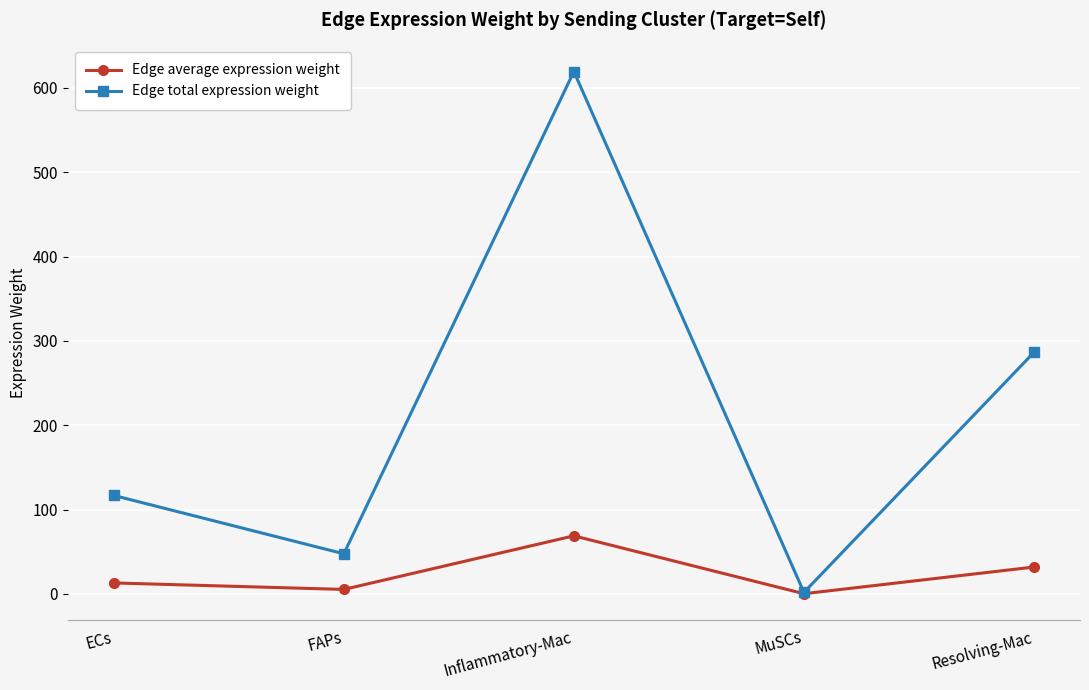

How many interior local peaks does the Edge total expression weight series have?

1